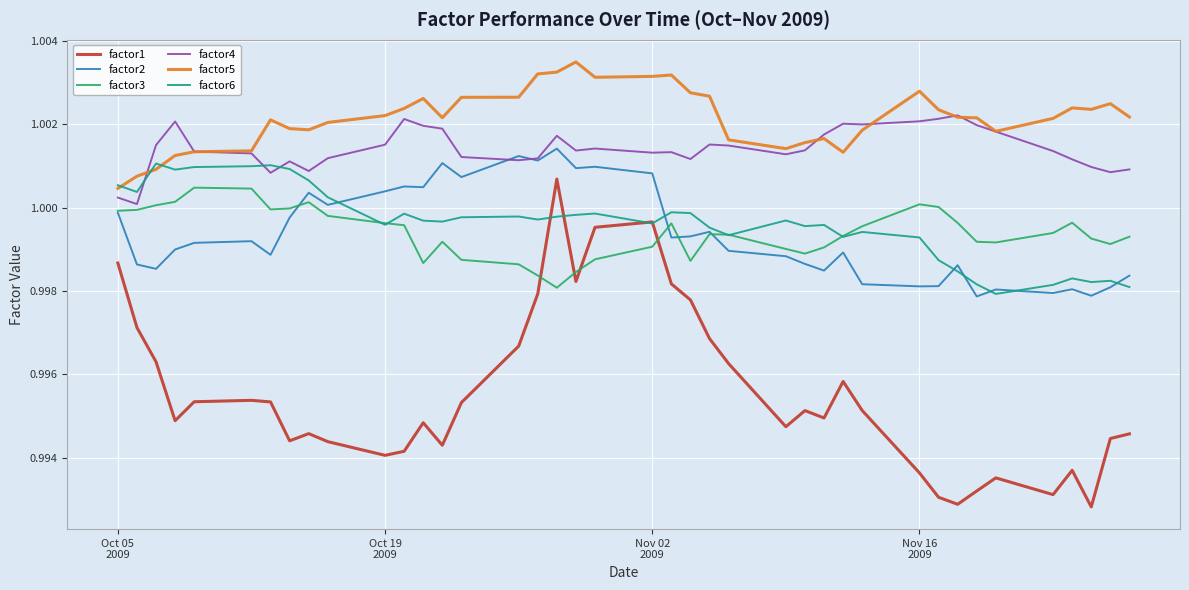

Which series ends up on top after the final intersection of factor6 and factor5?

factor5